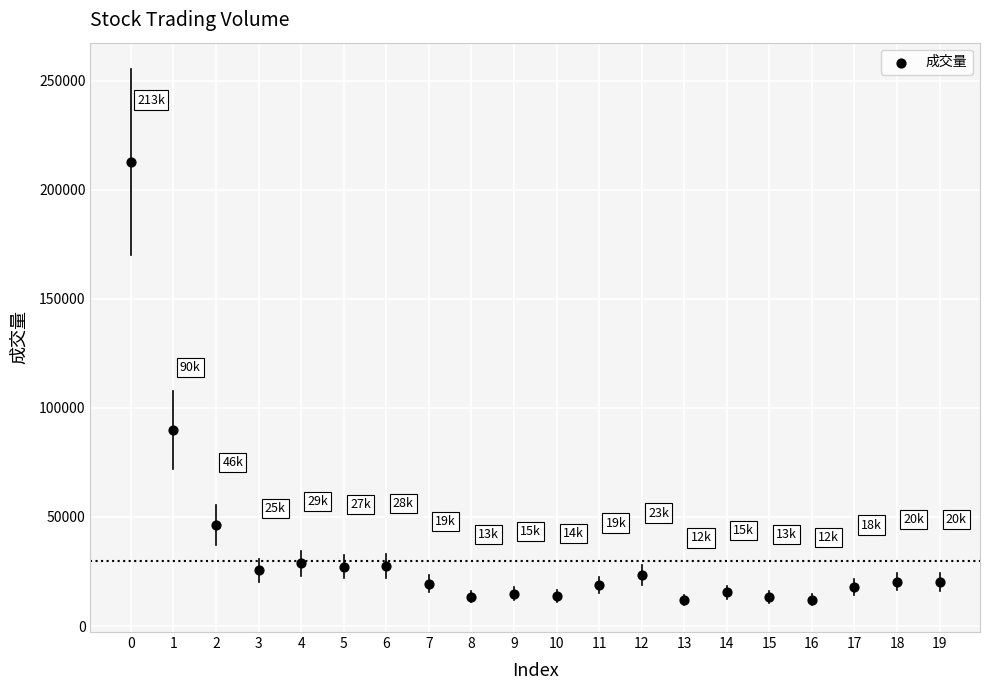

What Y value in the scatter plot is closest to 112242?

89830